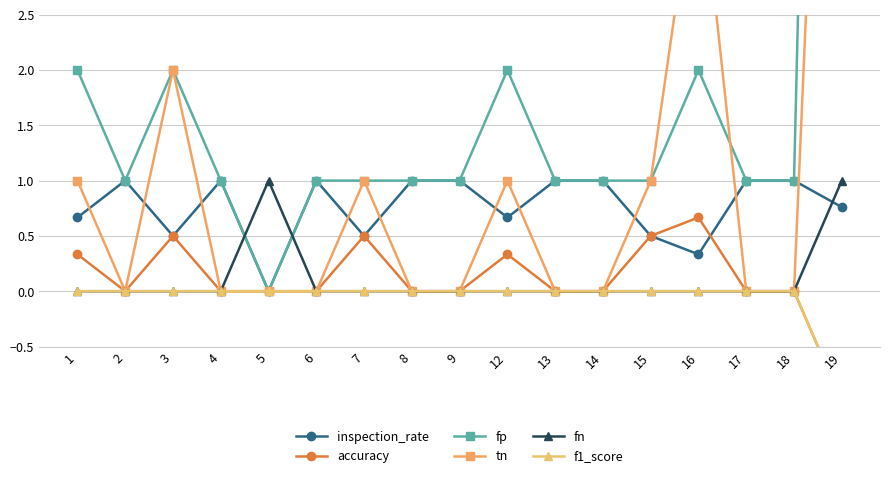

How many lines are shown in the chart?

6